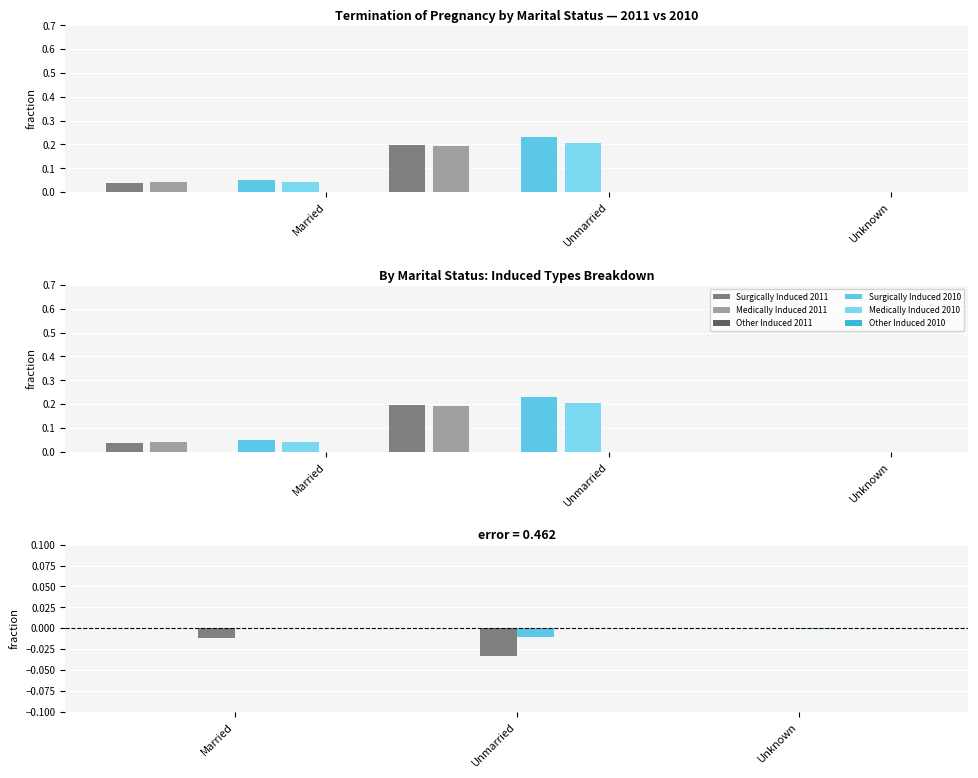

What is the label of the 1st bar from the left?

Married